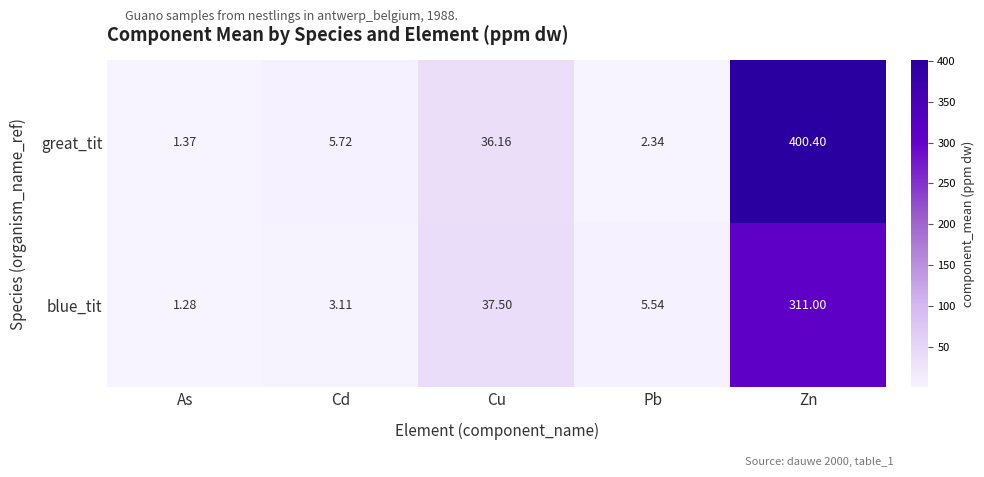

Rank the series by their average value, from highest to lowest.

great_tit, blue_tit